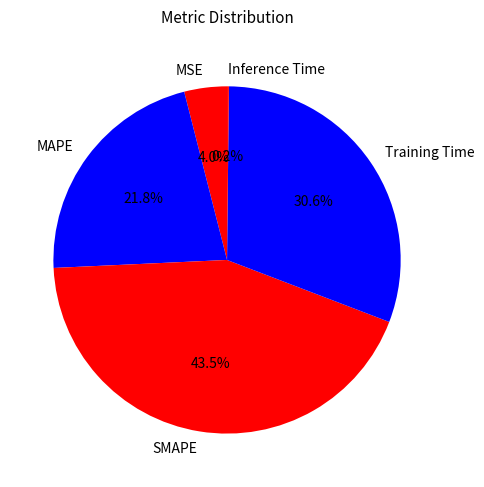

Between SMAPE and MSE, which is larger?

SMAPE